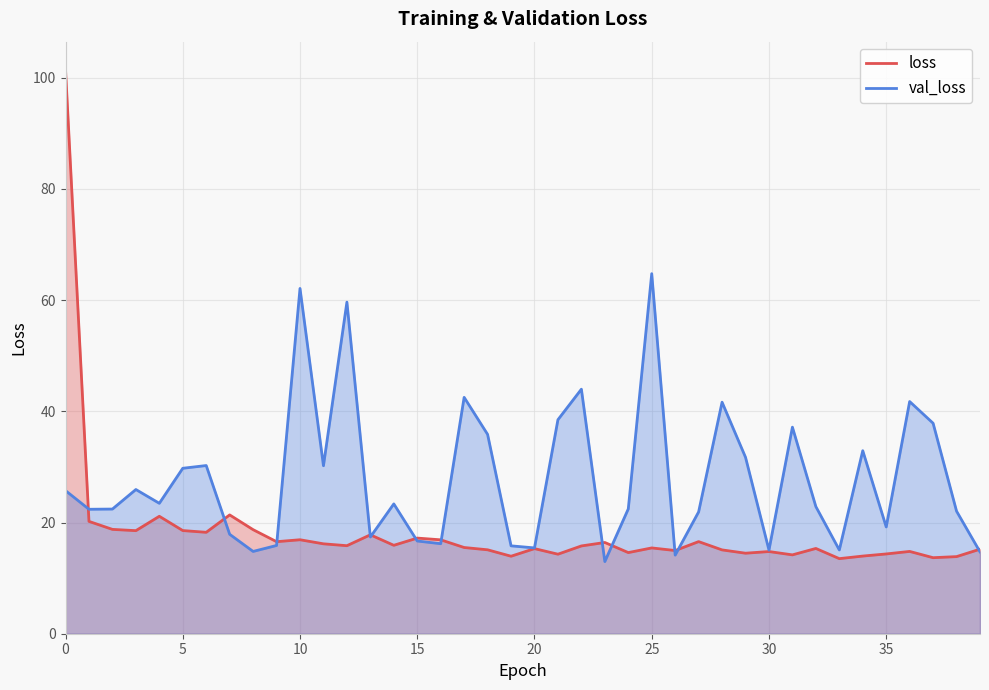

Rank the series by their maximum value, from lowest to highest.

val_loss, loss